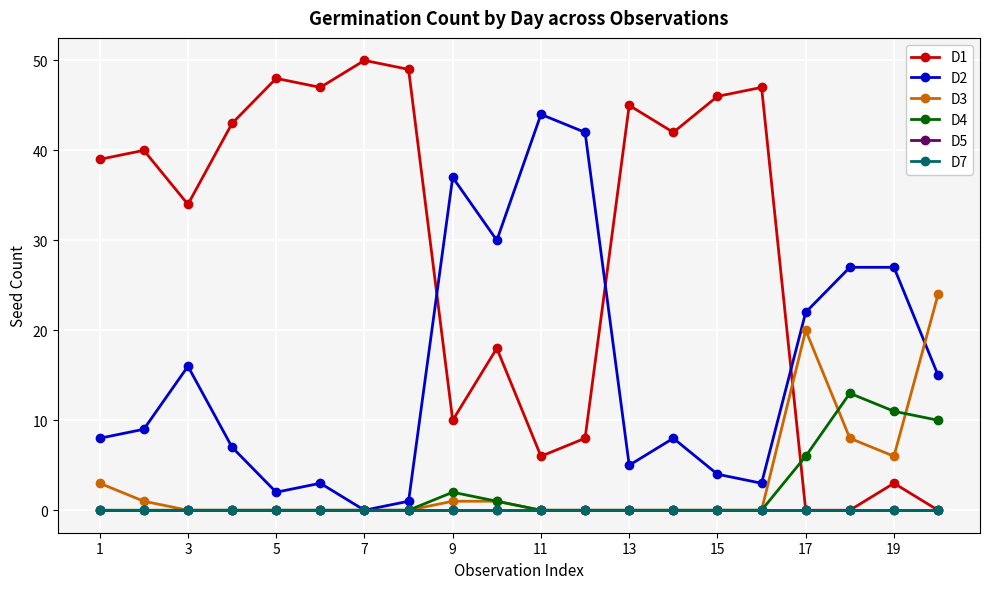

Reading left to right, what are all the values shown in this chart?

D1: 39	40	34	43	48	47	50	49	10	18	6	8	45	42	46	47	0	0	3	0
D2: 8	9	16	7	2	3	0	1	37	30	44	42	5	8	4	3	22	27	27	15
D3: 3	1	0	0	0	0	0	0	1	1	0	0	0	0	0	0	20	8	6	24
D4: 0	0	0	0	0	0	0	0	2	1	0	0	0	0	0	0	6	13	11	10
D5: 0	0	0	0	0	0	0	0	0	0	0	0	0	0	0	0	0	0	0	0
D7: 0	0	0	0	0	0	0	0	0	0	0	0	0	0	0	0	0	0	0	0